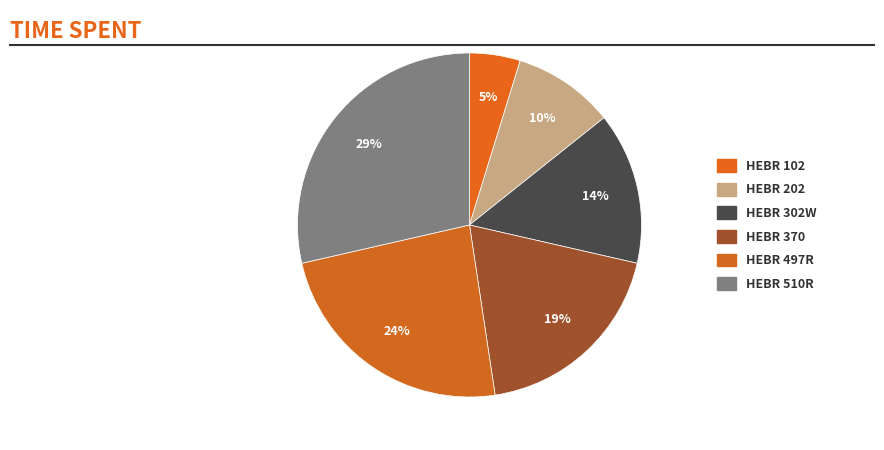

How many slices are in this pie chart?

6